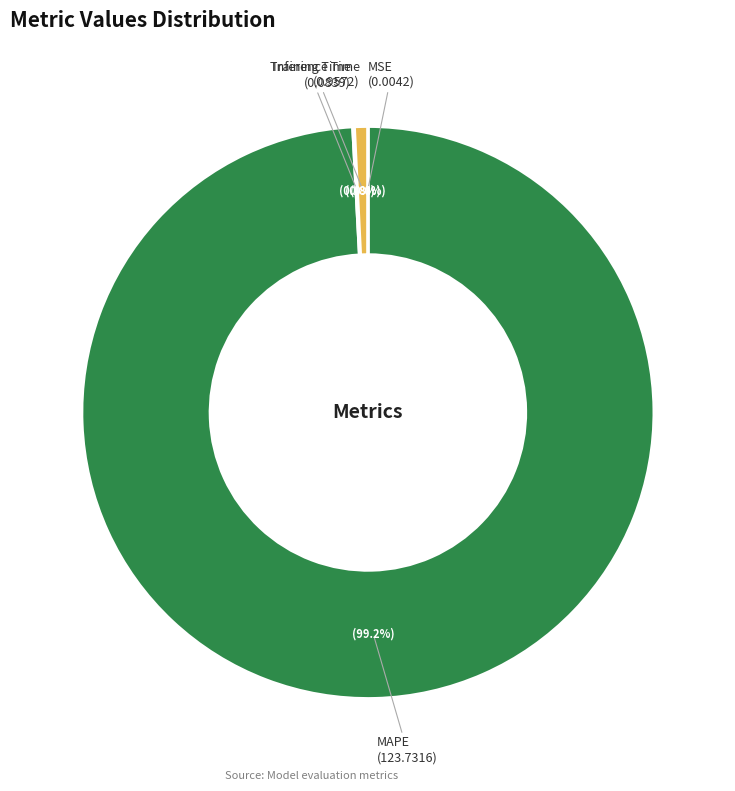

Is there any slice that represents more than half of the pie?

Yes